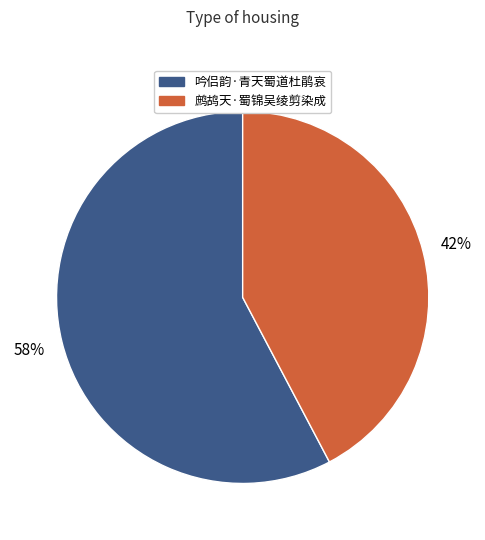

The 吟侣韵·青天蜀道杜鹃哀 slice represents 47% of the pie. True or false?

False